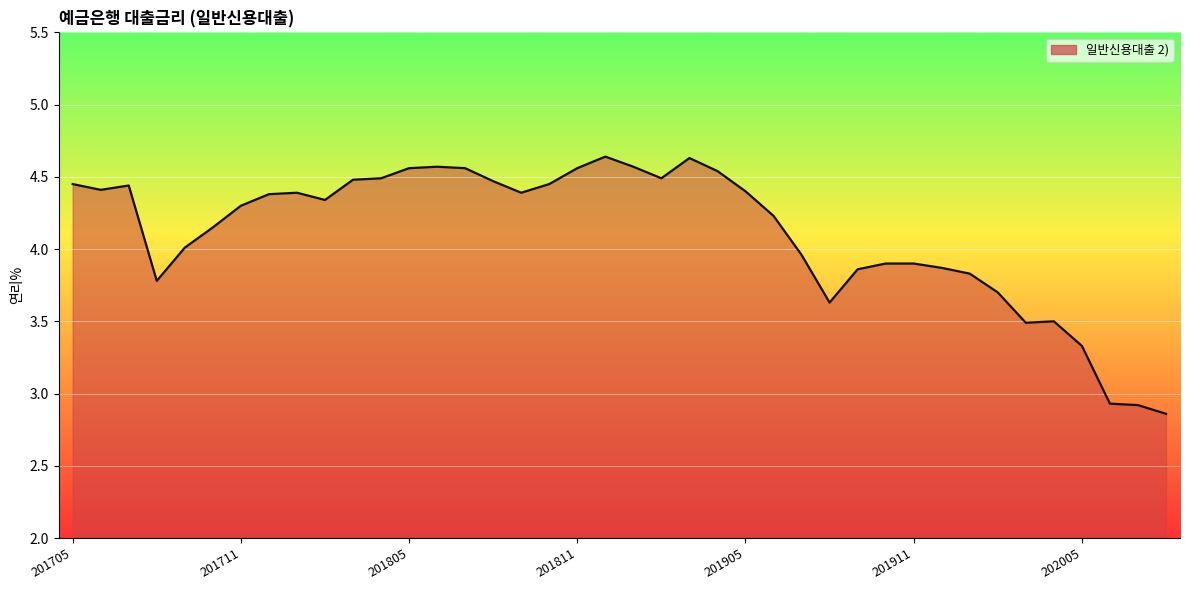

Rank the categories by value from lowest to highest.

202008, 202007, 202006, 202005, 202003, 202004, 201908, 202002, 201708, 202001, 201909, 201912, 201910, 201911, 201907, 201709, 201710, 201906, 201711, 201802, 201712, 201801, 201809, 201905, 201706, 201707, 201705, 201810, 201808, 201803, 201804, 201902, 201904, 201805, 201807, 201811, 201806, 201901, 201903, 201812